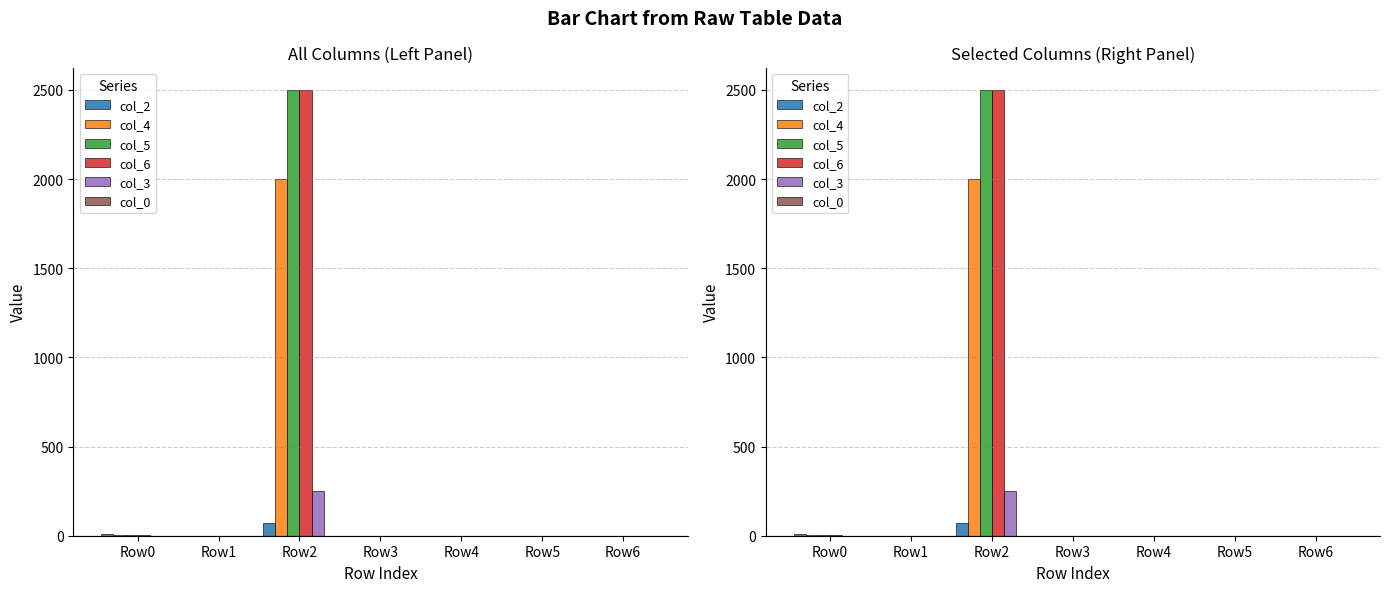

What is the total value across all series at Row0?

19.0